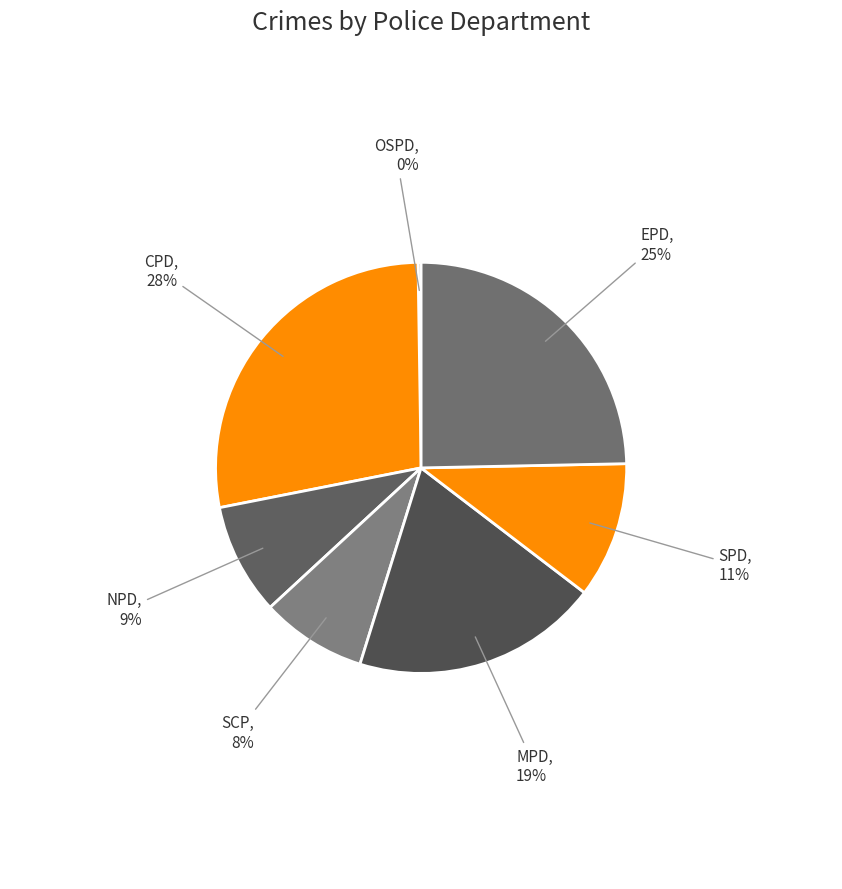

Is there any slice that represents more than half of the pie?

No